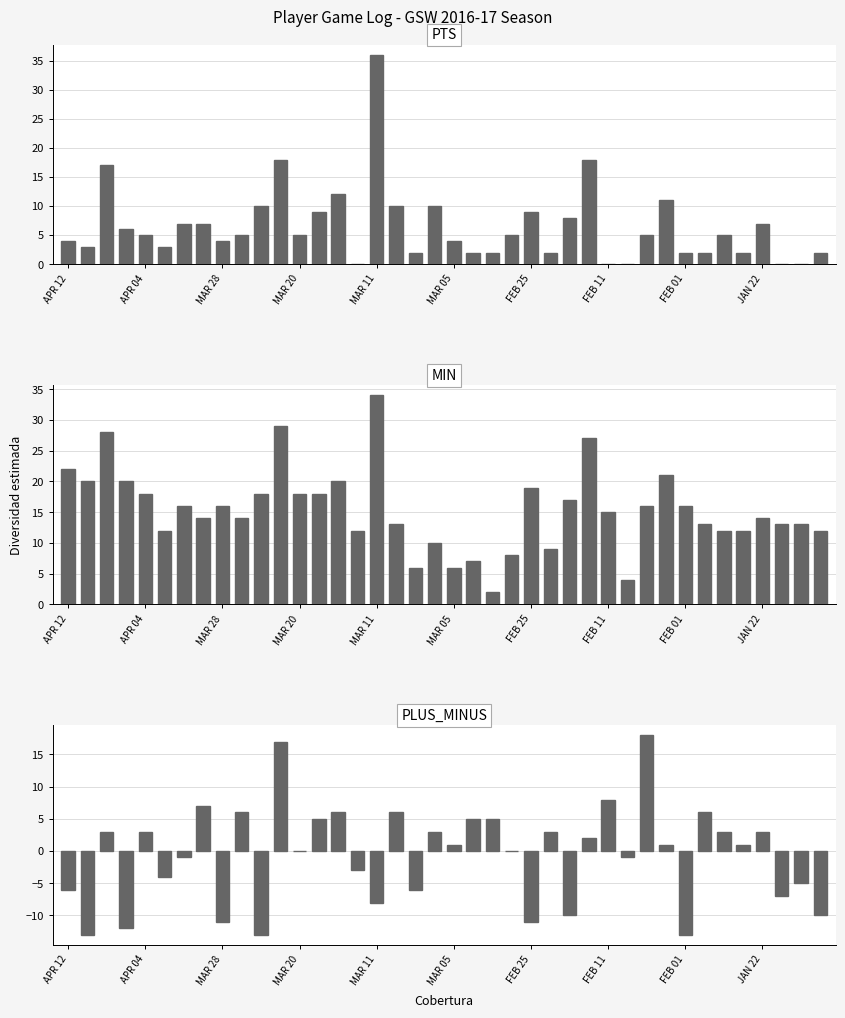

What is the difference between the PLUS_MINUS values at 21 and 24?

16